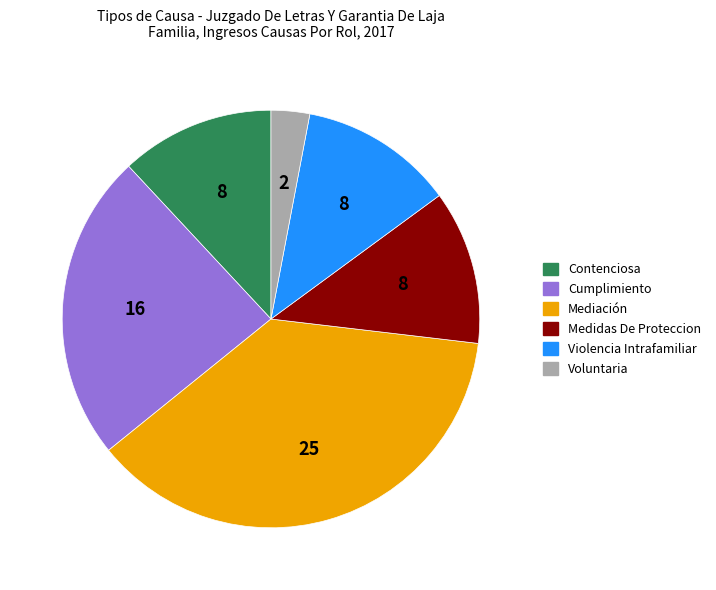

Which category has the smallest portion of the pie?

Voluntaria